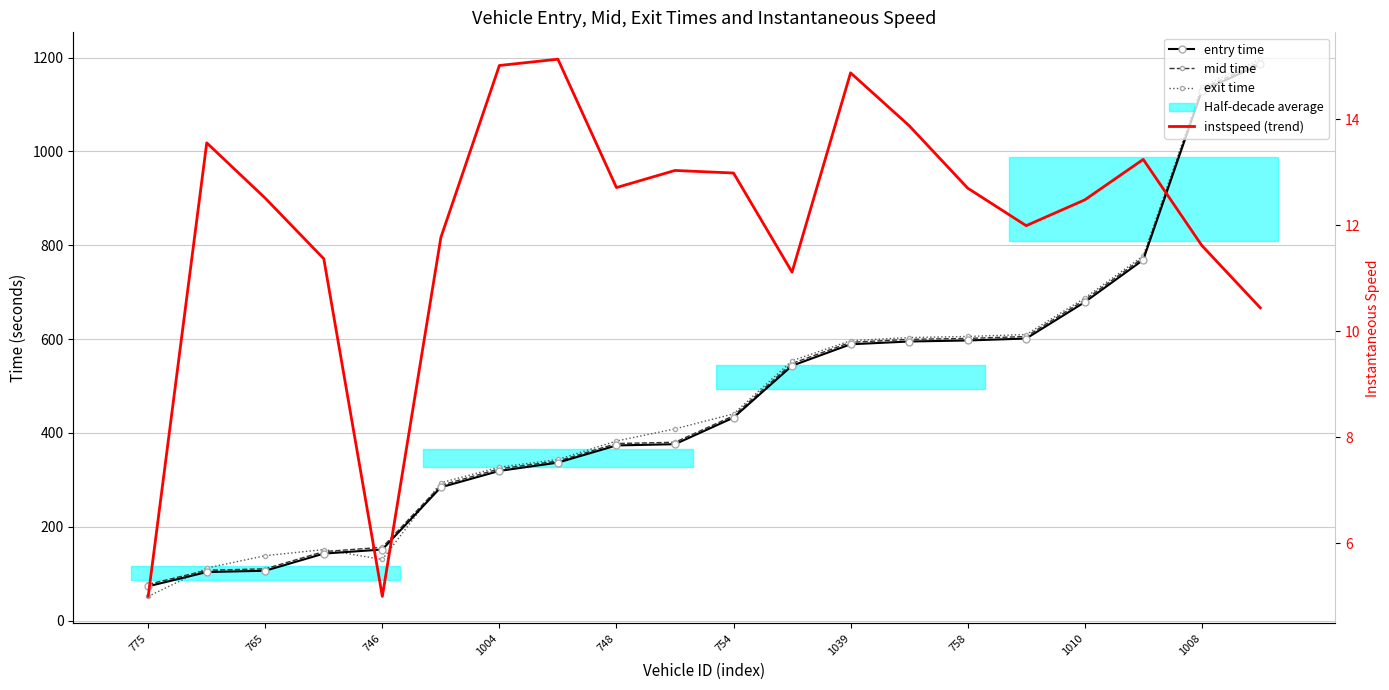

True or false: instspeed (trend) has a value of 4.2 at 758.

False